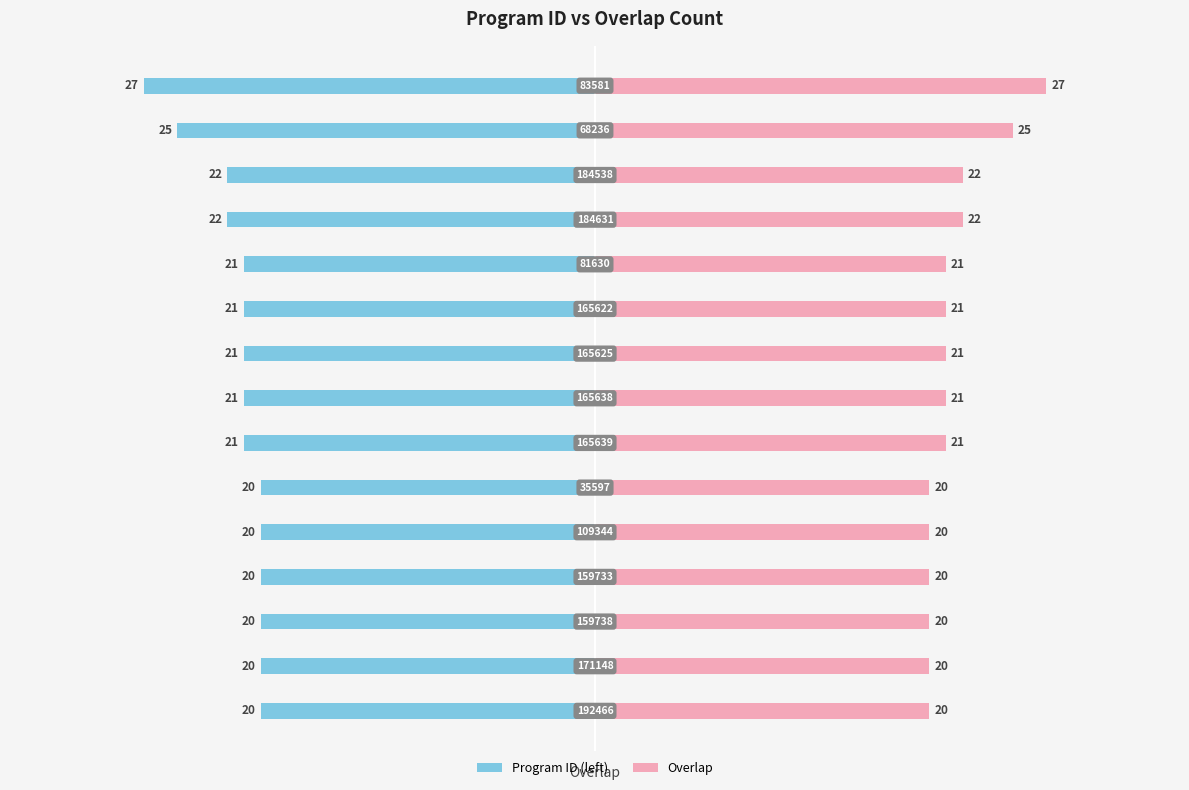

Reading right to left, what are all the values shown in this chart?

Program ID (left): 14=-20	13=-20	12=-20	11=-20	10=-20	9=-20	8=-21	7=-21	6=-21	5=-21	4=-21	3=-22	2=-22	1=-25	0=-27
Overlap: 14=20	13=20	12=20	11=20	10=20	9=20	8=21	7=21	6=21	5=21	4=21	3=22	2=22	1=25	0=27